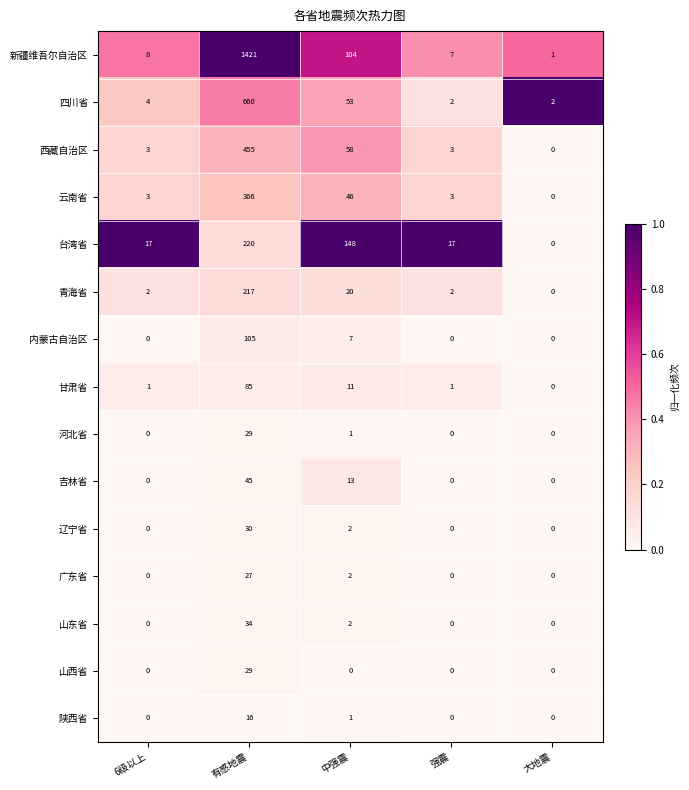

Is it true that 河北省 equals 0 at 大地震?

True